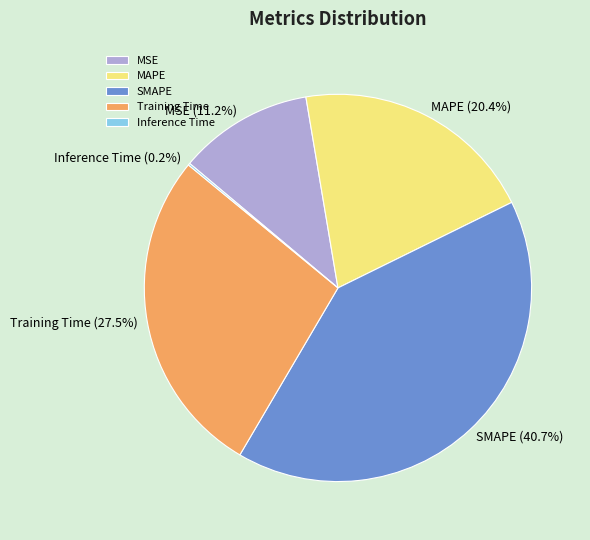

Is there a majority slice in this chart?

No